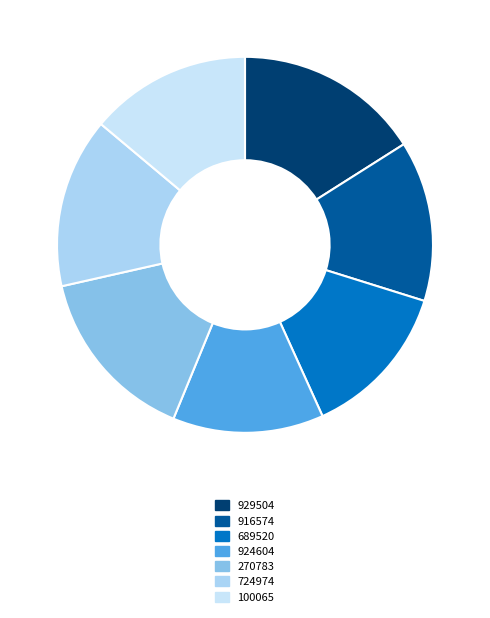

What percentage is the 916574 slice, to the nearest percent?

14%